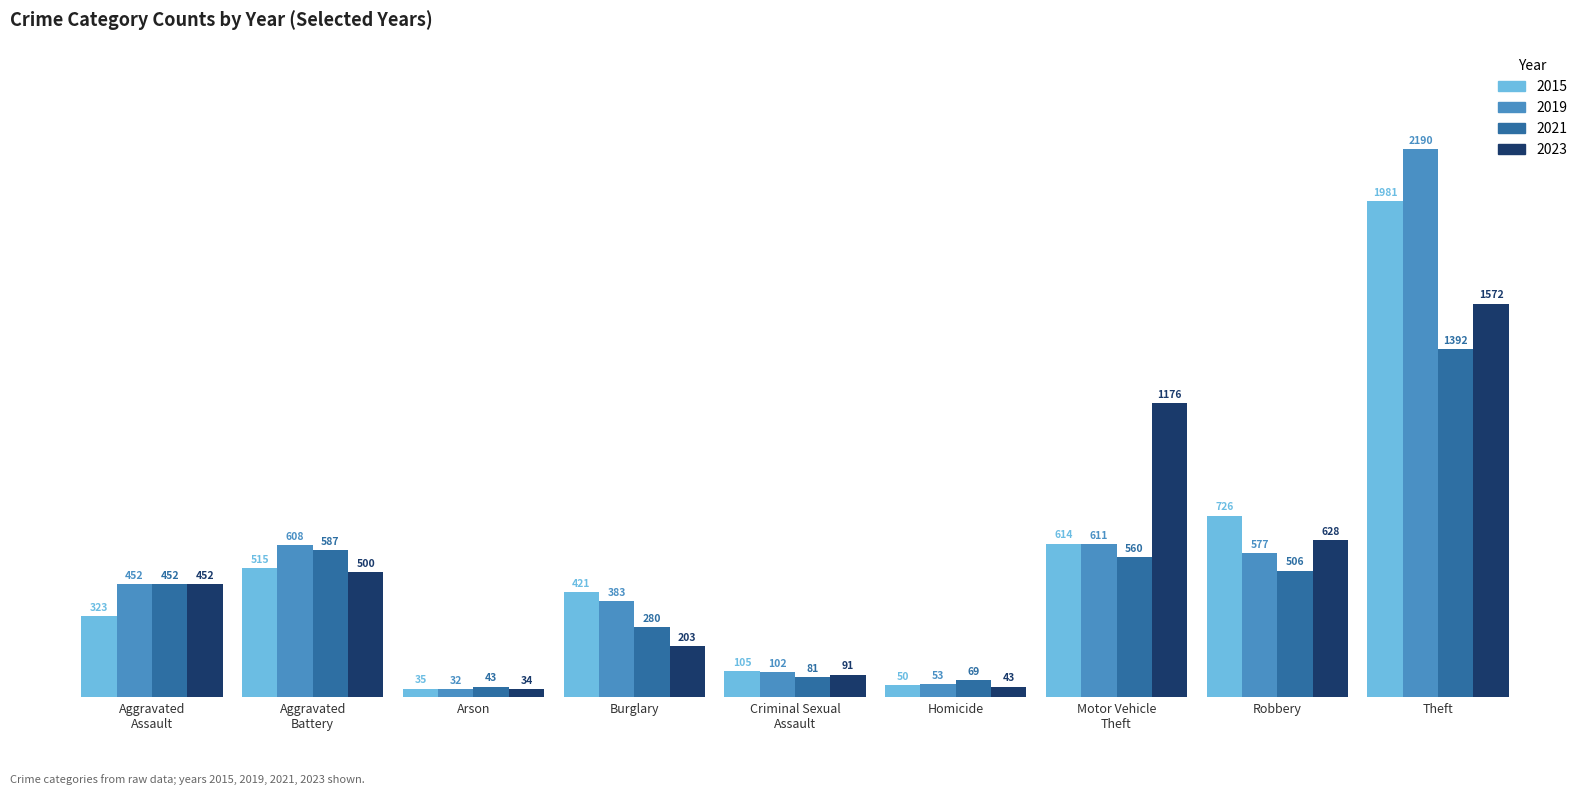

Reading left to right, list all the values displayed in this chart.

2015: 323	515	35	421	105	50	614	726	1981
2019: 452	608	32	383	102	53	611	577	2190
2021: 452	587	43	280	81	69	560	506	1392
2023: 452	500	34	203	91	43	1176	628	1572